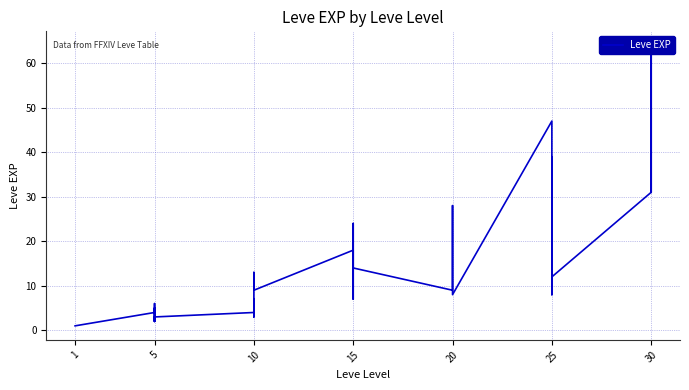

What is the greatest value displayed?

64